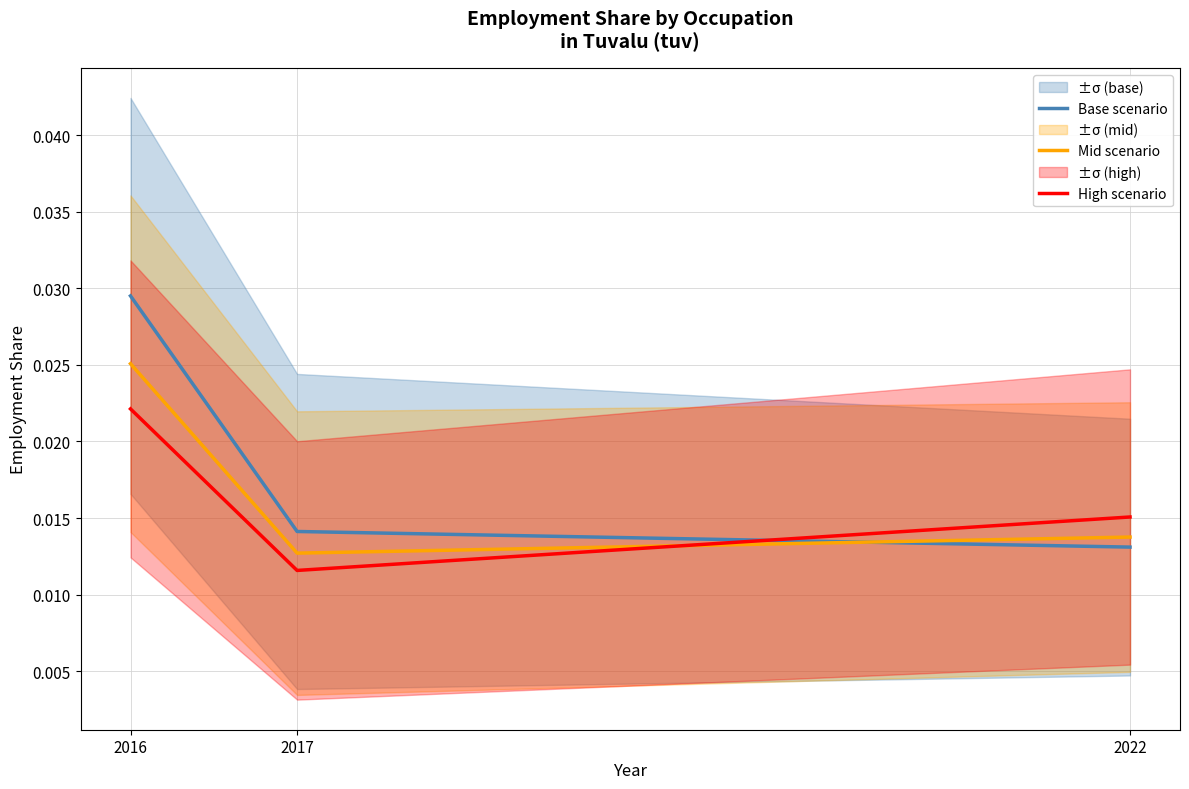

Is it true that High scenario equals 0.0 at 2022?

False